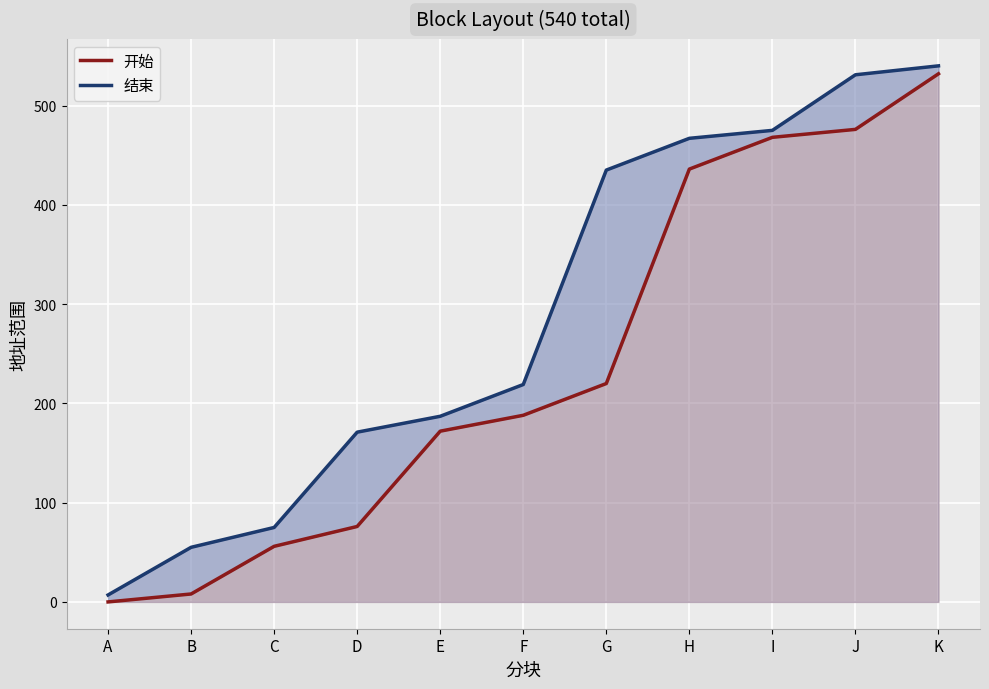

What is the difference between the maximum and minimum values in the 结束 series?

533